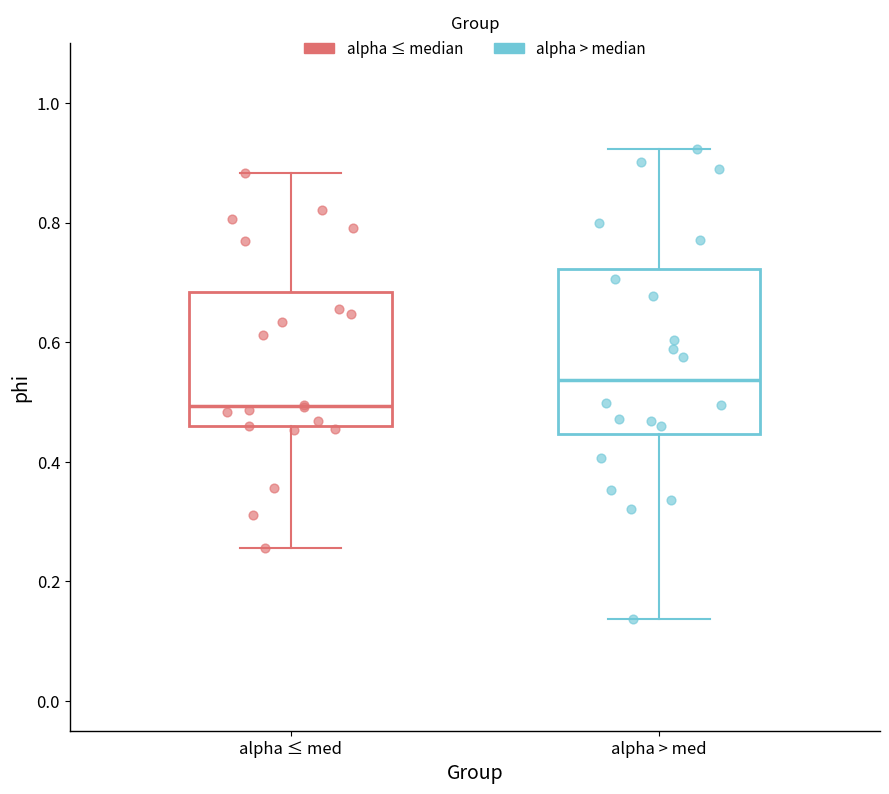

Reading left to right, transcribe this box plot: for each box, give where its median line is, the range the box spans, and where its two whiskers end, as read against the y-axis. The values are not printed on the chart, so give them approximately, as read against the axis.

alpha ≤ med: median 0.50, box 0.46 to 0.68, whiskers 0.26 to 0.88
alpha > med: median 0.54, box 0.44 to 0.72, whiskers 0.14 to 0.92